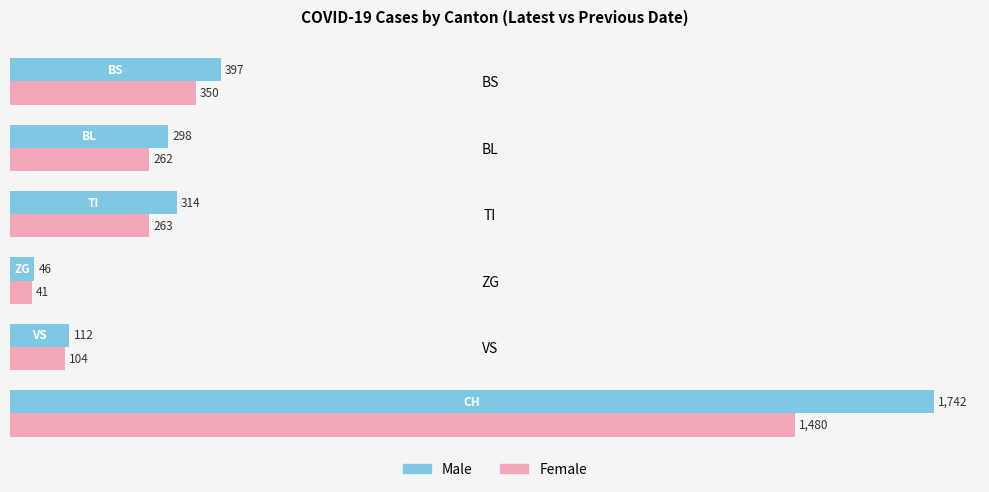

The value of Male at CH is 1742. True or false?

True